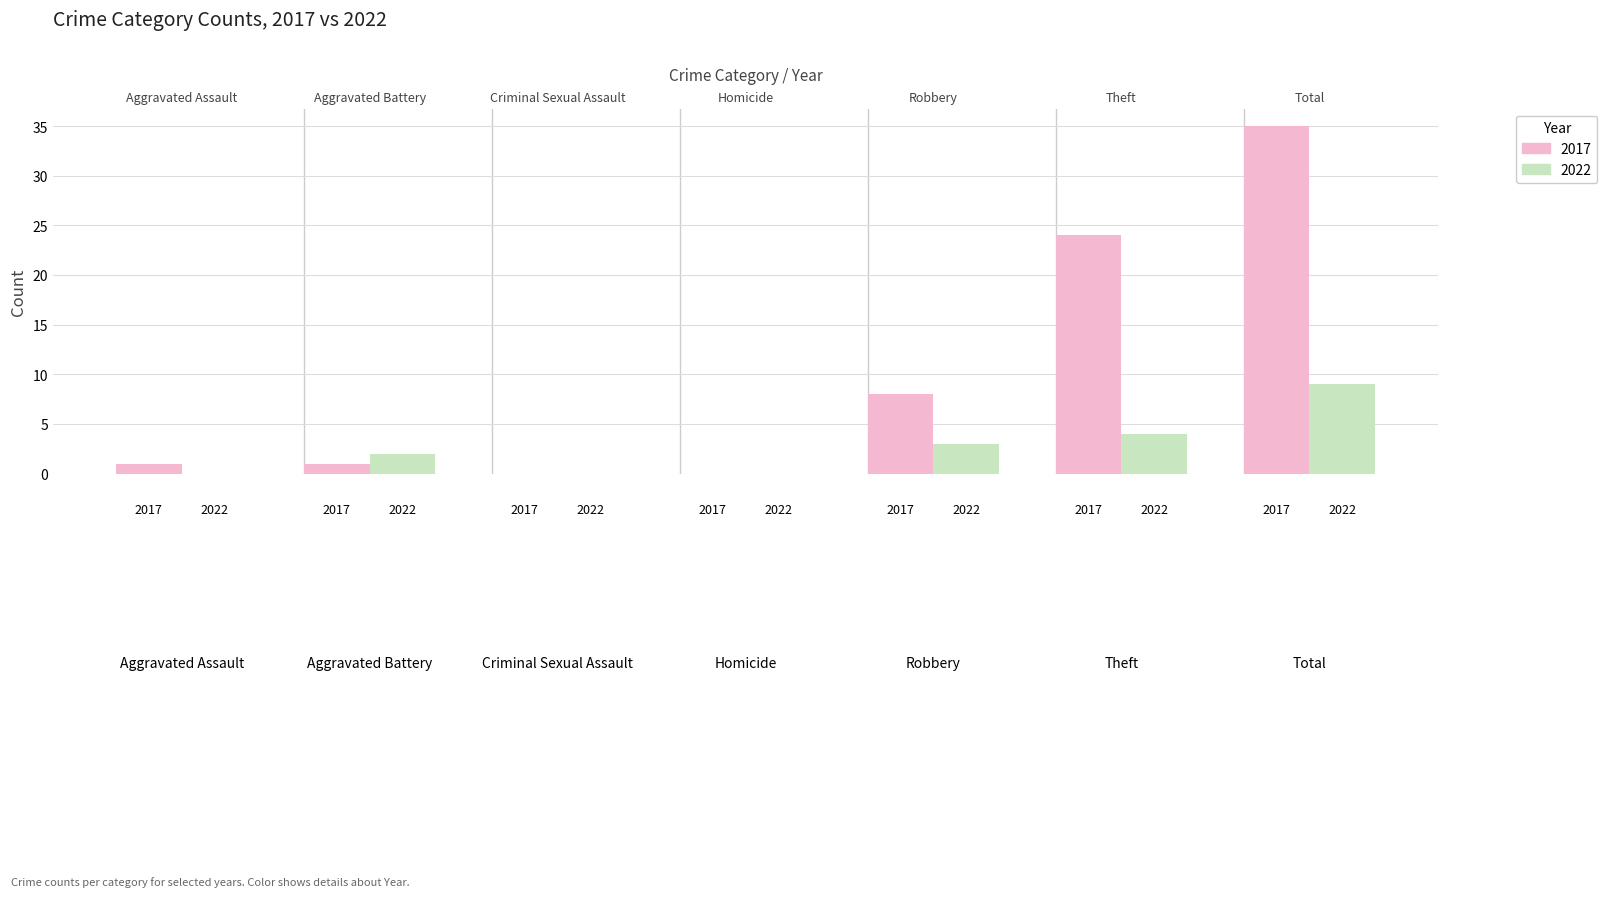

What position from the right is Aggravated Battery?

6